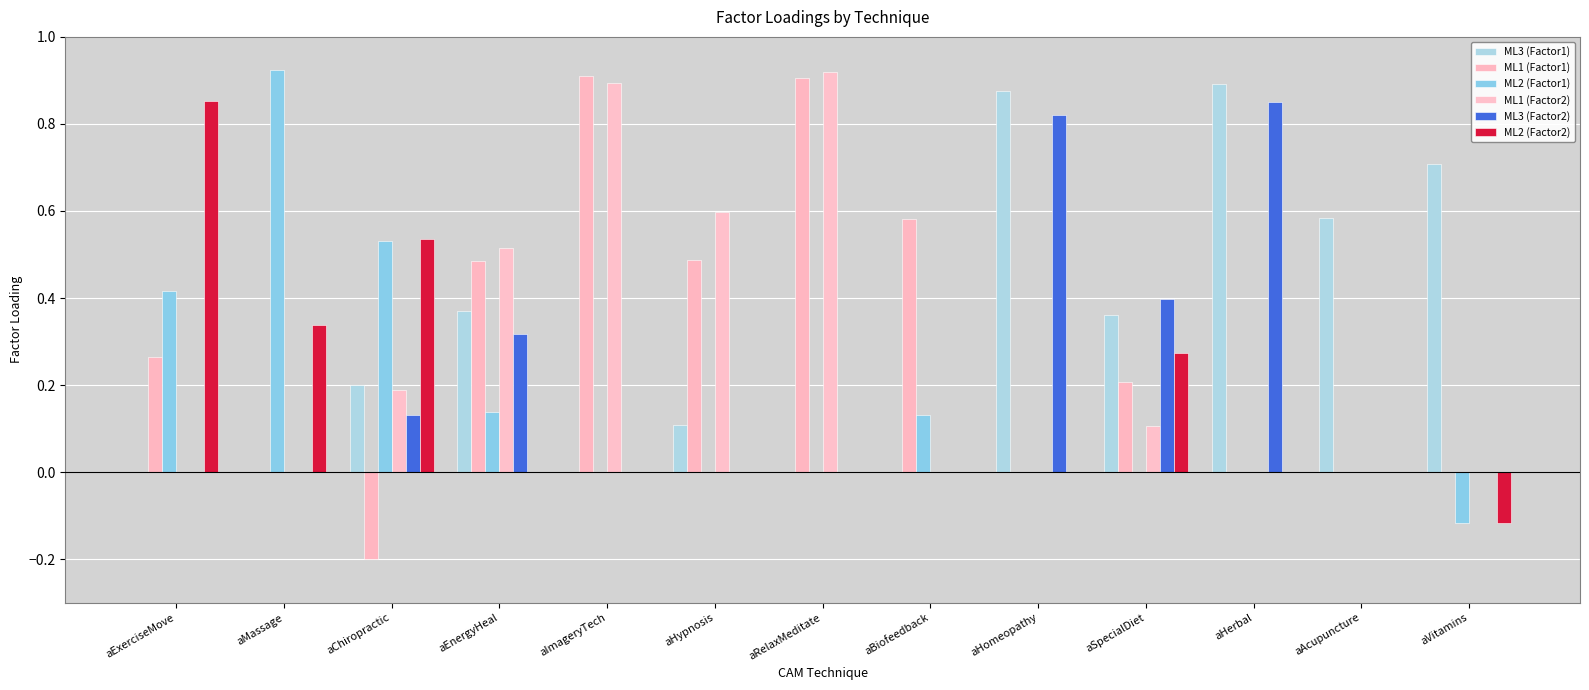

Reading right to left, transcribe all the data shown in this chart.

ML3 (Factor1): 0.7	0.6	0.9	0.4	0.9	0.0	0.0	0.1	0.0	0.4	0.2	0.0	0.0
ML1 (Factor1): 0.0	0.0	0.0	0.2	0.0	0.6	0.9	0.5	0.9	0.5	-0.2	0.0	0.3
ML2 (Factor1): -0.1	0.0	0.0	0.0	0.0	0.1	0.0	0.0	0.0	0.1	0.5	0.9	0.4
ML1 (Factor2): 0.0	0.0	0.0	0.1	0.0	0.0	0.9	0.6	0.9	0.5	0.2	0.0	0.0
ML3 (Factor2): 0.0	0.0	0.8	0.4	0.8	0.0	0.0	0.0	0.0	0.3	0.1	0.0	0.0
ML2 (Factor2): -0.1	0.0	0.0	0.3	0.0	0.0	0.0	0.0	0.0	0.0	0.5	0.3	0.9